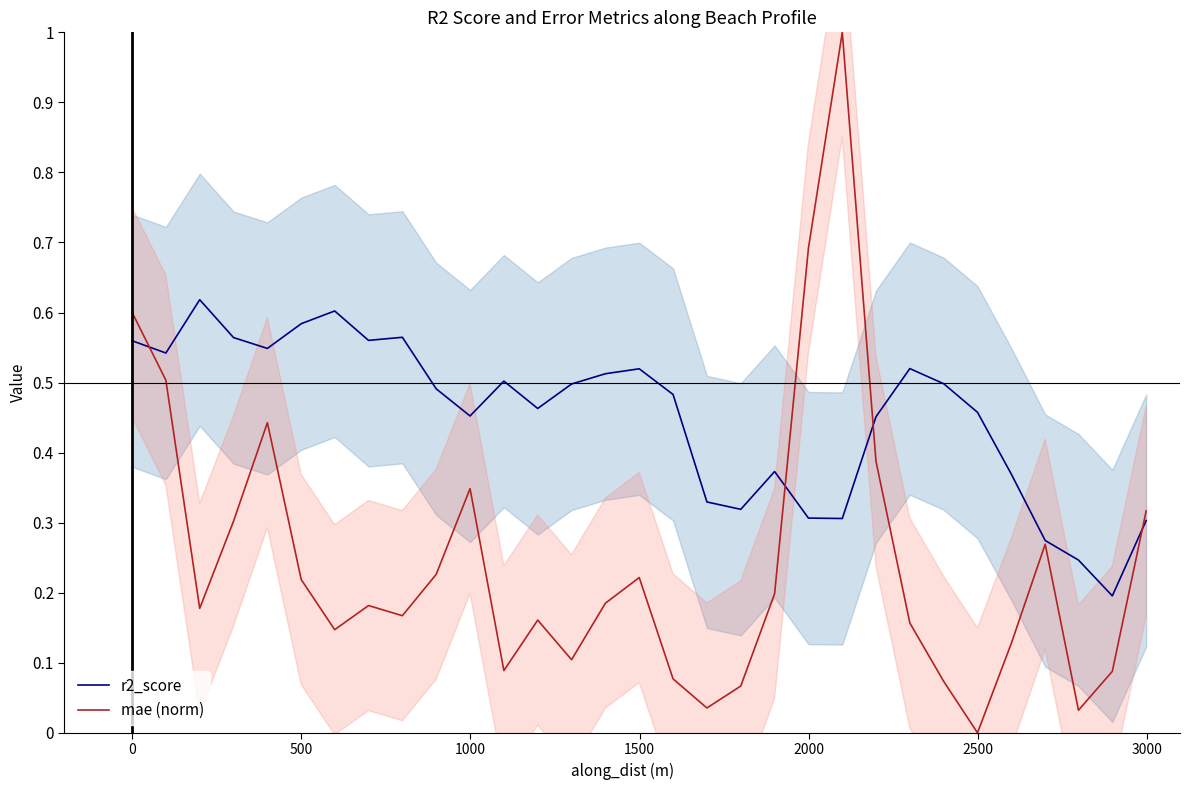

What is the highest value of the mae (norm) series?

1.0